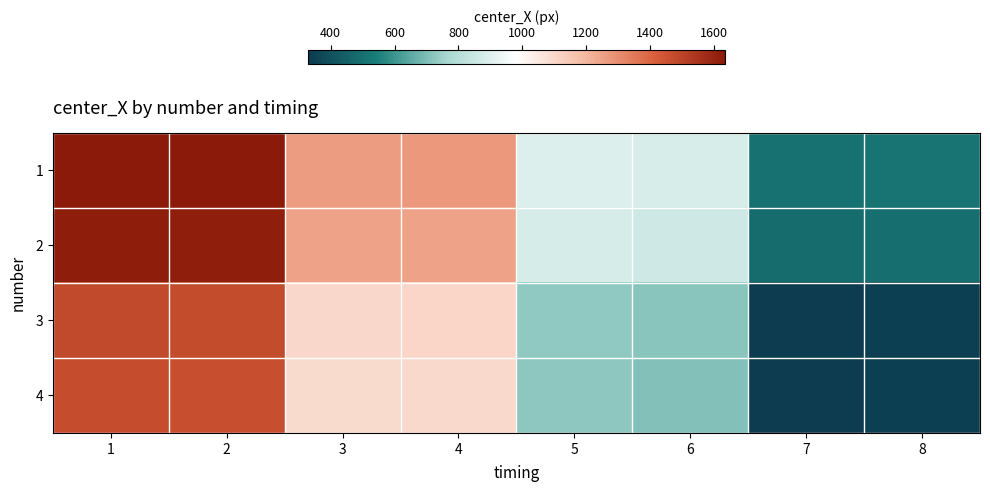

Reading left to right, extract all data points from this chart.

1: 1=1634.6	2=1632.4	3=1264.3	4=1272.5	5=896.0	6=884.4	7=504.0	8=515.5
2: 1=1619.5	2=1615.0	3=1246.9	4=1250.6	5=876.3	6=863.1	7=483.0	8=494.1
3: 1=1479.4	2=1472.0	3=1099.0	4=1106.8	5=730.0	6=718.7	7=338.2	8=348.7
4: 1=1471.0	2=1465.0	3=1092.0	4=1098.5	5=722.7	6=707.0	7=328.5	8=344.5